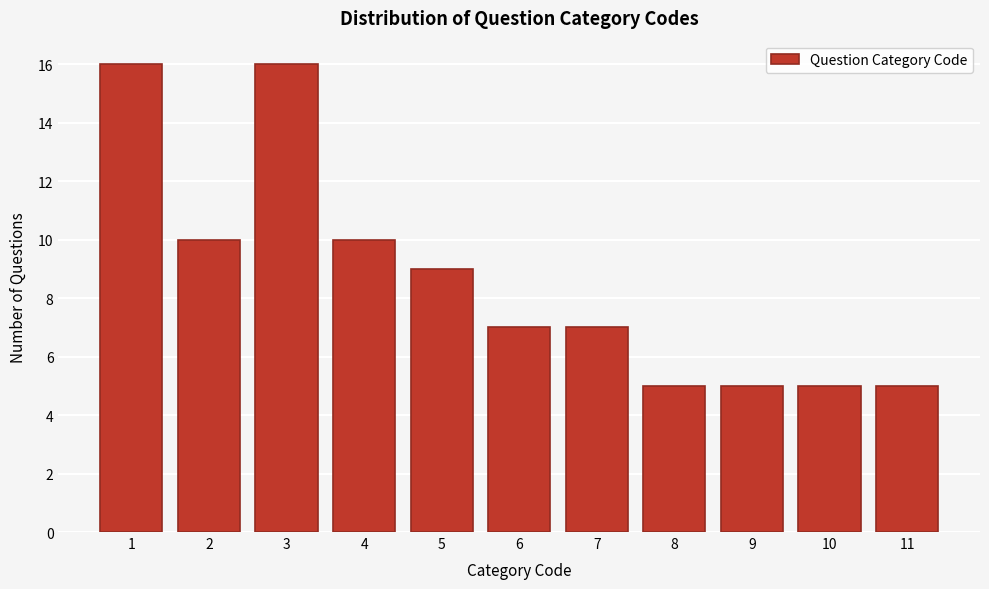

Reading right to left, list all the values displayed in this chart.

11=5	10=5	9=5	8=5	7=7	6=7	5=9	4=10	3=16	2=10	1=16